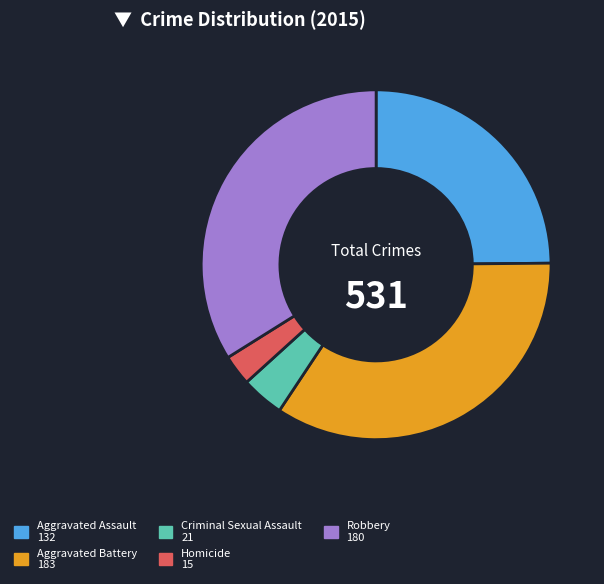

What is the ratio of the value at Robbery to the value at Criminal Sexual Assault?

8.6